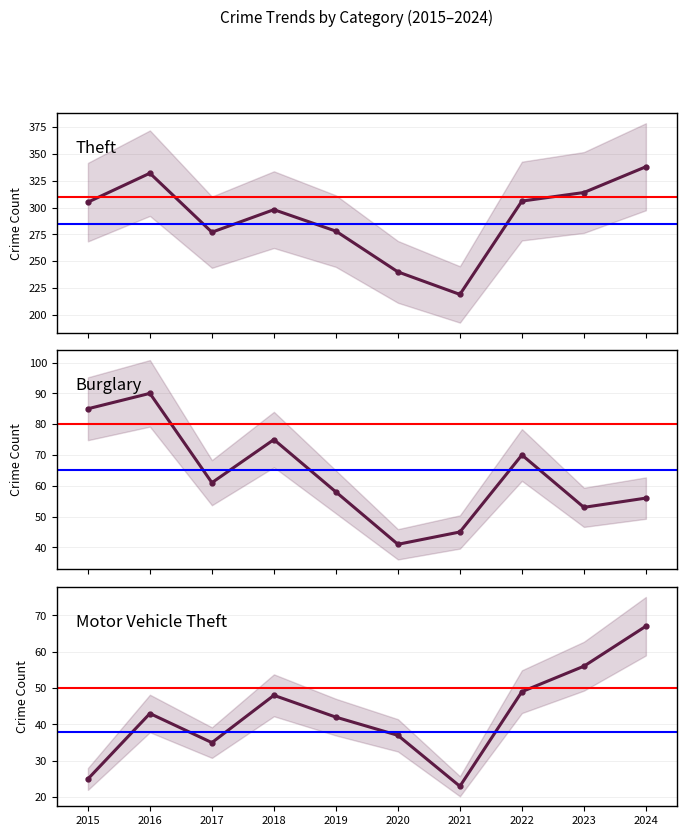

What is the lowest value of the Motor Vehicle Theft series?

23